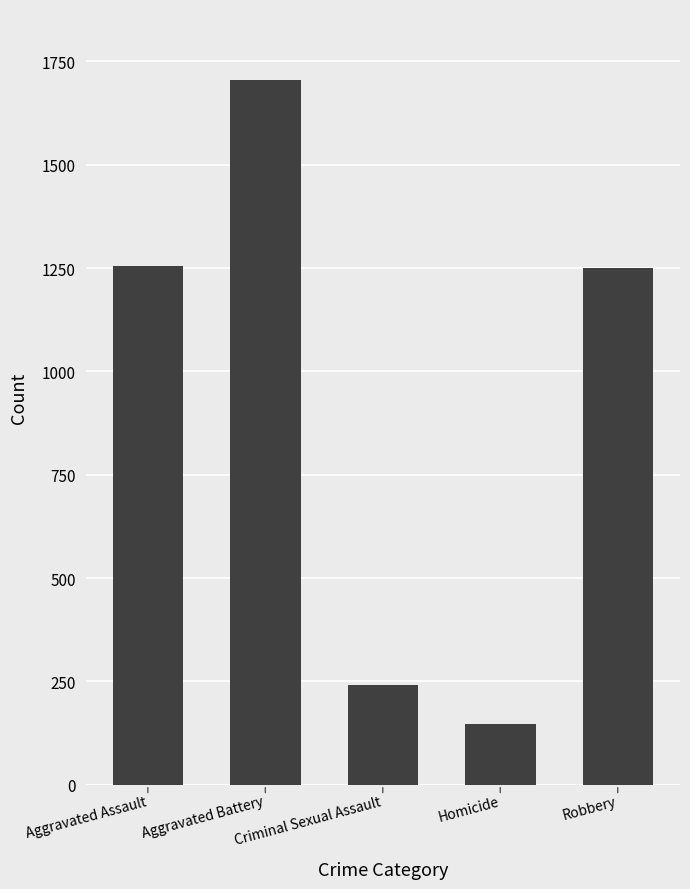

What is the maximum value shown in the chart?

1706